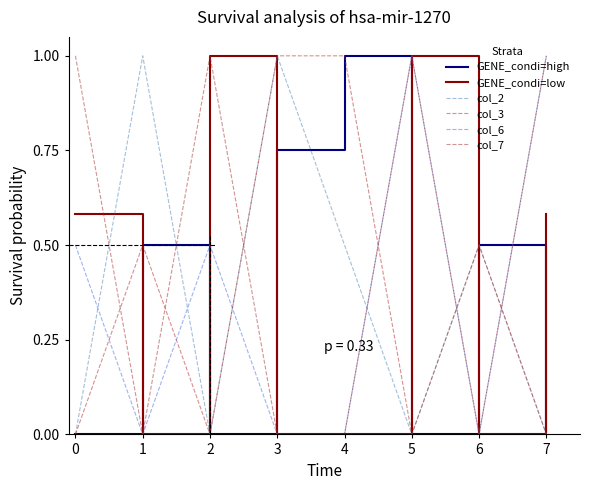

Rank the series by their maximum value, from lowest to highest.

GENE_condi=high, GENE_condi=low, col_2, col_3, col_6, col_7